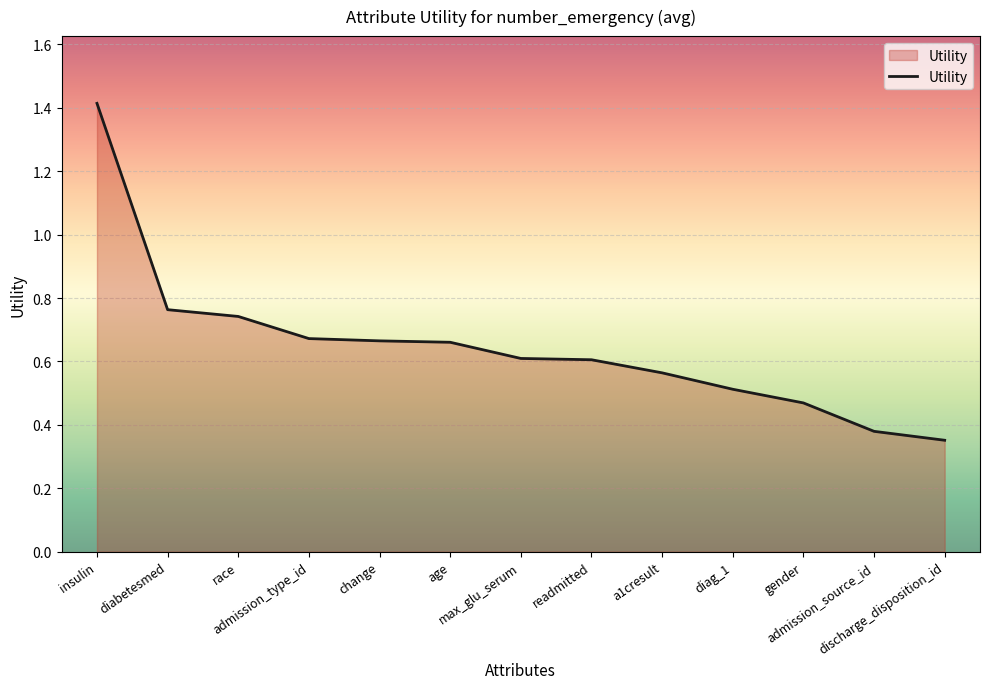

What is the difference between the maximum and minimum values?

1.1